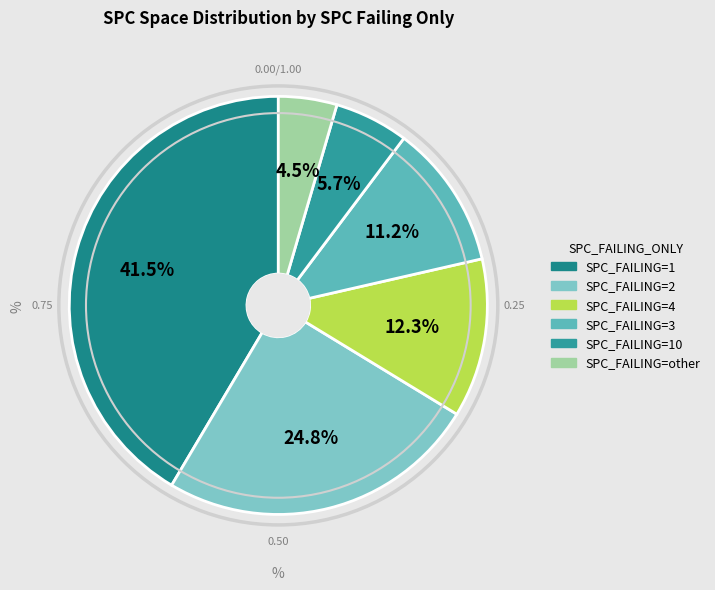

How many segments does this pie chart have?

6